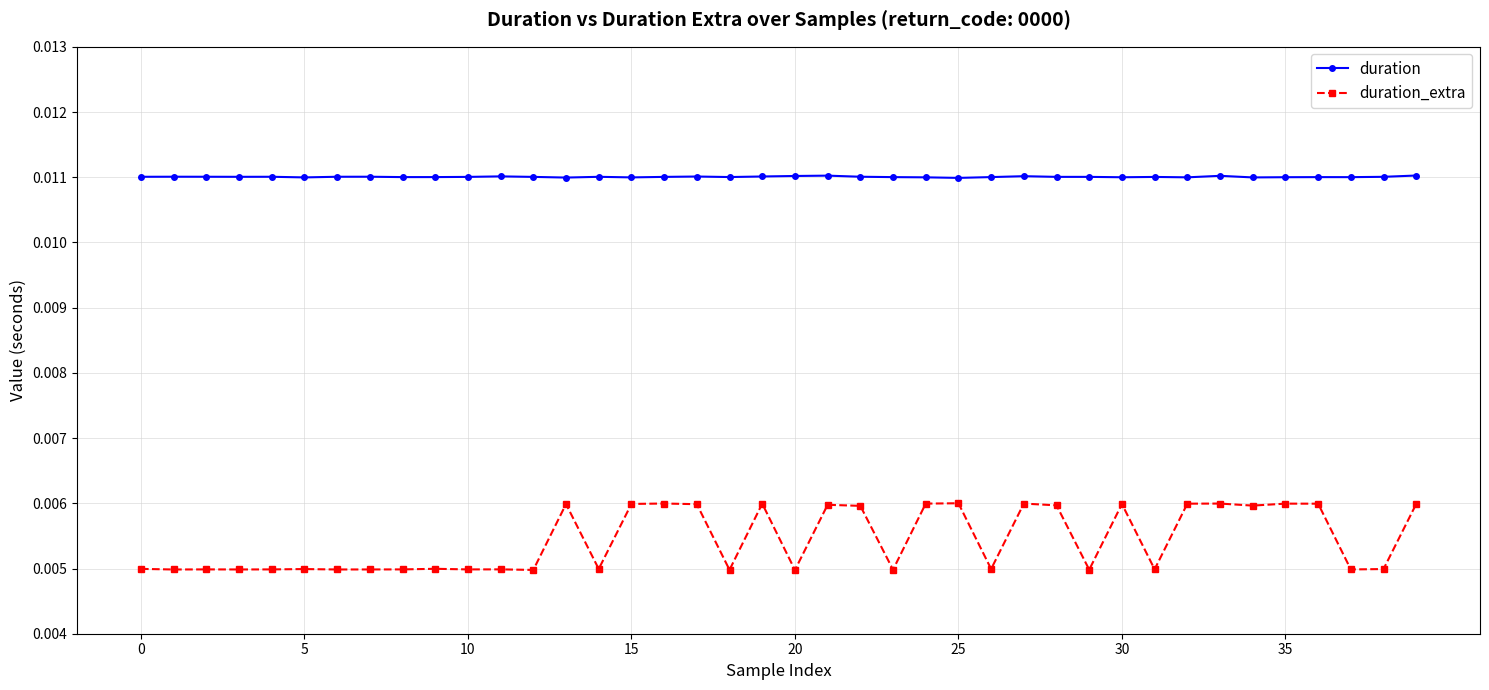

Which series has the widest spread of values?

duration_extra